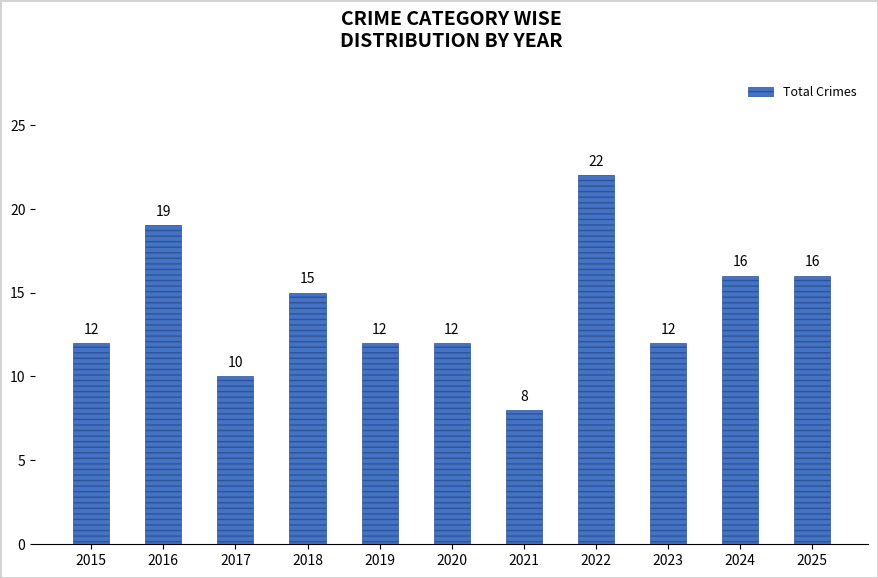

Reading right to left, extract all data points from this chart.

16	16	12	22	8	12	12	15	10	19	12